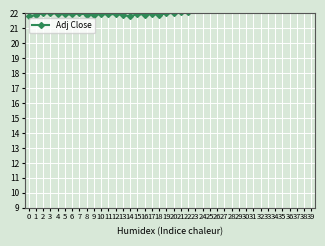

Which has a higher value, 28 or 20?

28